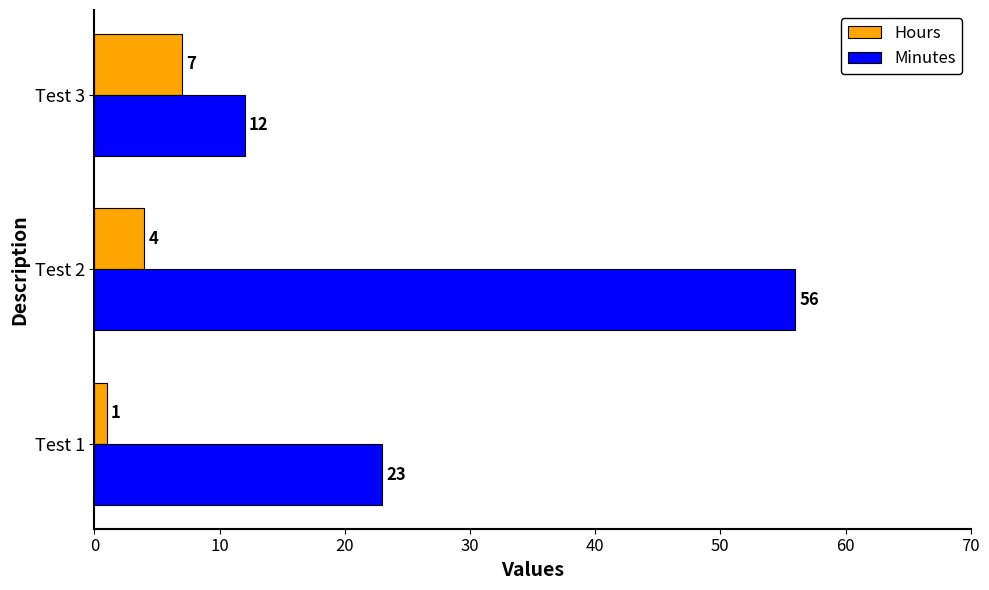

How many categories are shown in the chart?

3